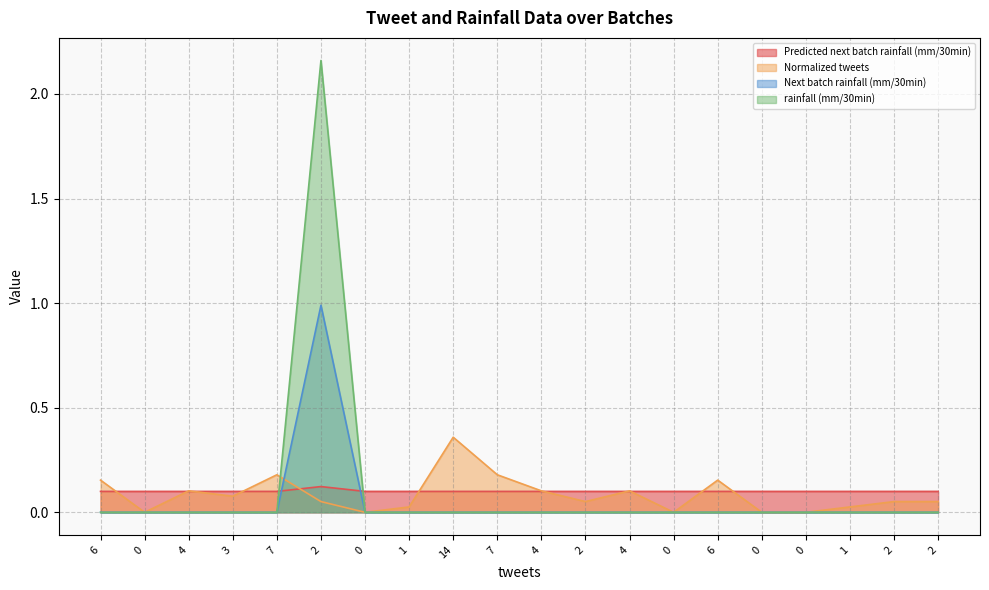

Which series has the largest total across all categories?

rainfall (mm/30min)